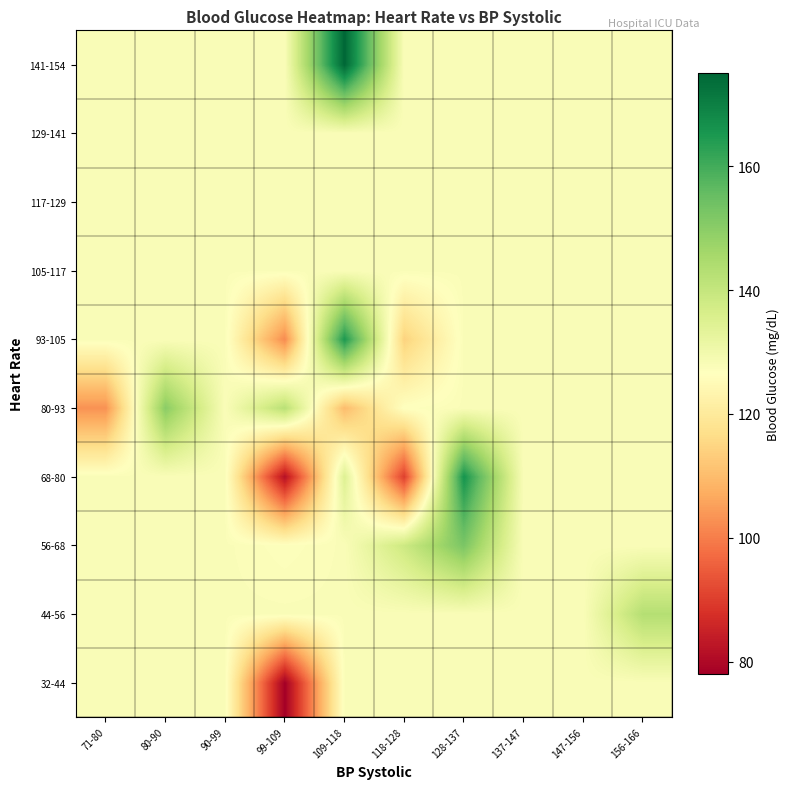

Reading left to right, transcribe all the data shown in this chart.

32-44: 71-80=127.8	80-90=127.8	90-99=127.8	99-109=78.0	109-118=127.8	118-128=127.8	128-137=127.8	137-147=127.8	147-156=127.8	156-166=127.8
44-56: 71-80=127.8	80-90=127.8	90-99=127.8	99-109=127.8	109-118=127.8	118-128=127.8	128-137=127.8	137-147=127.8	147-156=127.8	156-166=143.0
56-68: 71-80=127.8	80-90=127.8	90-99=127.8	99-109=127.0	109-118=127.8	118-128=138.5	128-137=152.3	137-147=127.8	147-156=127.8	156-166=127.8
68-80: 71-80=127.8	80-90=127.8	90-99=127.8	99-109=81.5	109-118=134.7	118-128=90.3	128-137=166.0	137-147=127.8	147-156=127.8	156-166=127.8
80-93: 71-80=103.0	80-90=150.0	90-99=127.8	99-109=142.2	109-118=110.0	118-128=126.7	128-137=127.8	137-147=127.8	147-156=127.8	156-166=127.8
93-105: 71-80=127.8	80-90=127.8	90-99=127.8	99-109=102.0	109-118=165.0	118-128=114.3	128-137=127.8	137-147=127.8	147-156=127.8	156-166=127.8
105-117: 71-80=127.8	80-90=127.8	90-99=127.8	99-109=127.8	109-118=127.8	118-128=127.8	128-137=127.8	137-147=127.8	147-156=127.8	156-166=127.8
117-129: 71-80=127.8	80-90=127.8	90-99=127.8	99-109=127.8	109-118=127.8	118-128=127.8	128-137=127.8	137-147=127.8	147-156=127.8	156-166=127.8
129-141: 71-80=127.8	80-90=127.8	90-99=127.8	99-109=127.8	109-118=127.8	118-128=127.8	128-137=127.8	137-147=127.8	147-156=127.8	156-166=127.8
141-154: 71-80=127.8	80-90=127.8	90-99=127.8	99-109=127.8	109-118=175.0	118-128=127.8	128-137=127.8	137-147=127.8	147-156=127.8	156-166=127.8